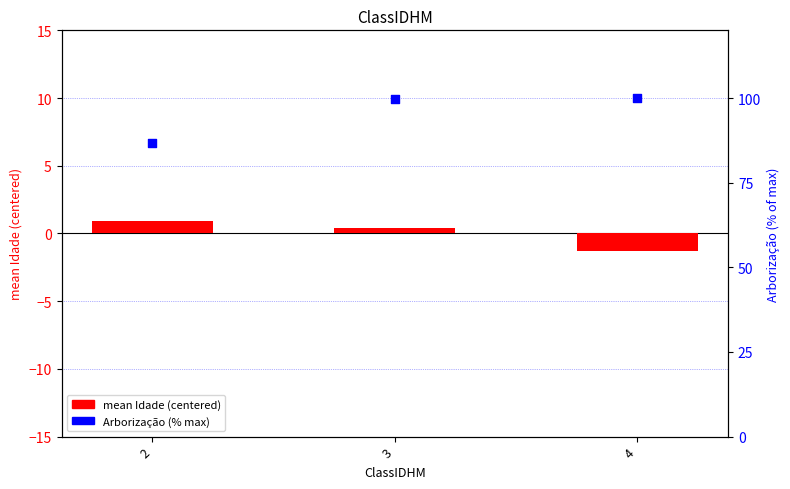

What is the total value across all series at 4?

98.7